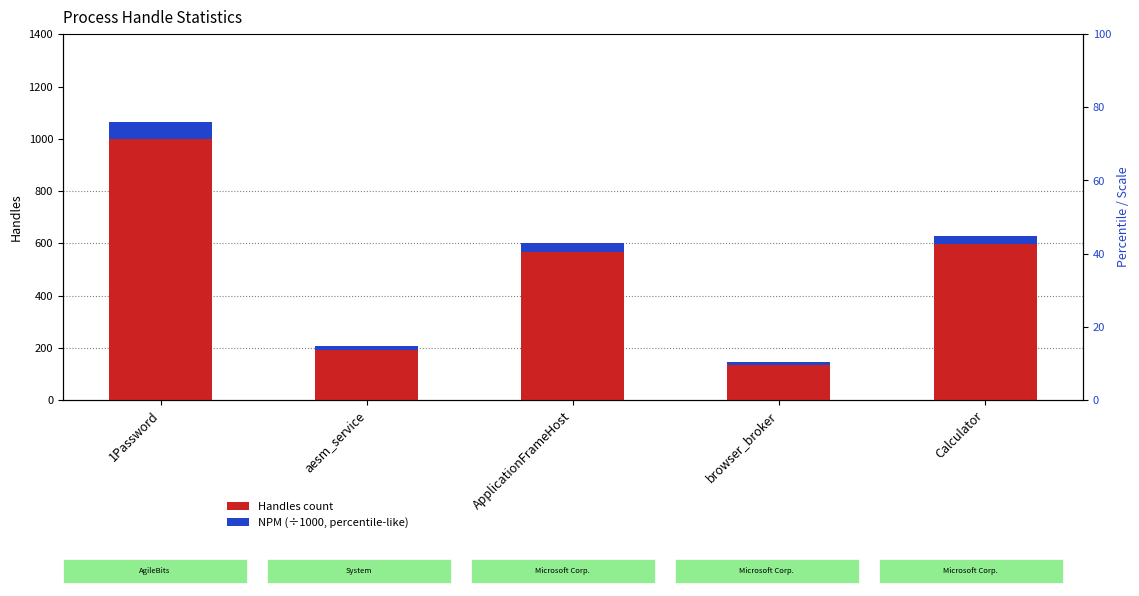

What is the difference between the Handles values at browser_broker and 1Password?

866.0